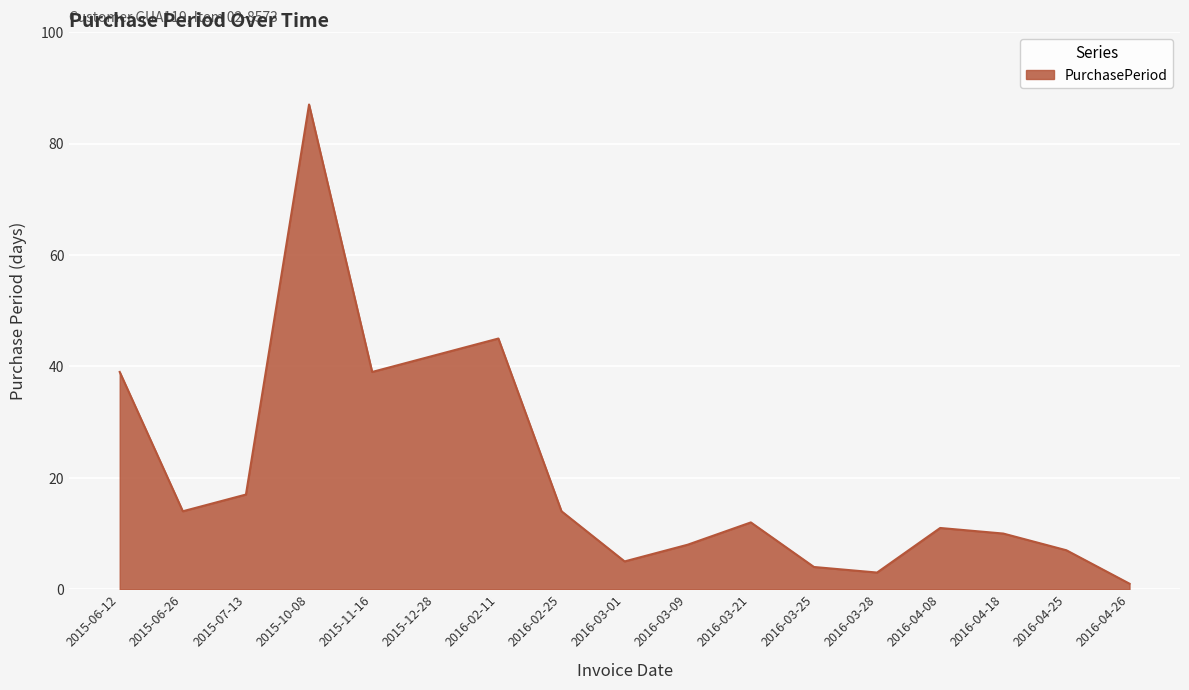

Which label corresponds to the largest value in the chart?

2015-10-08